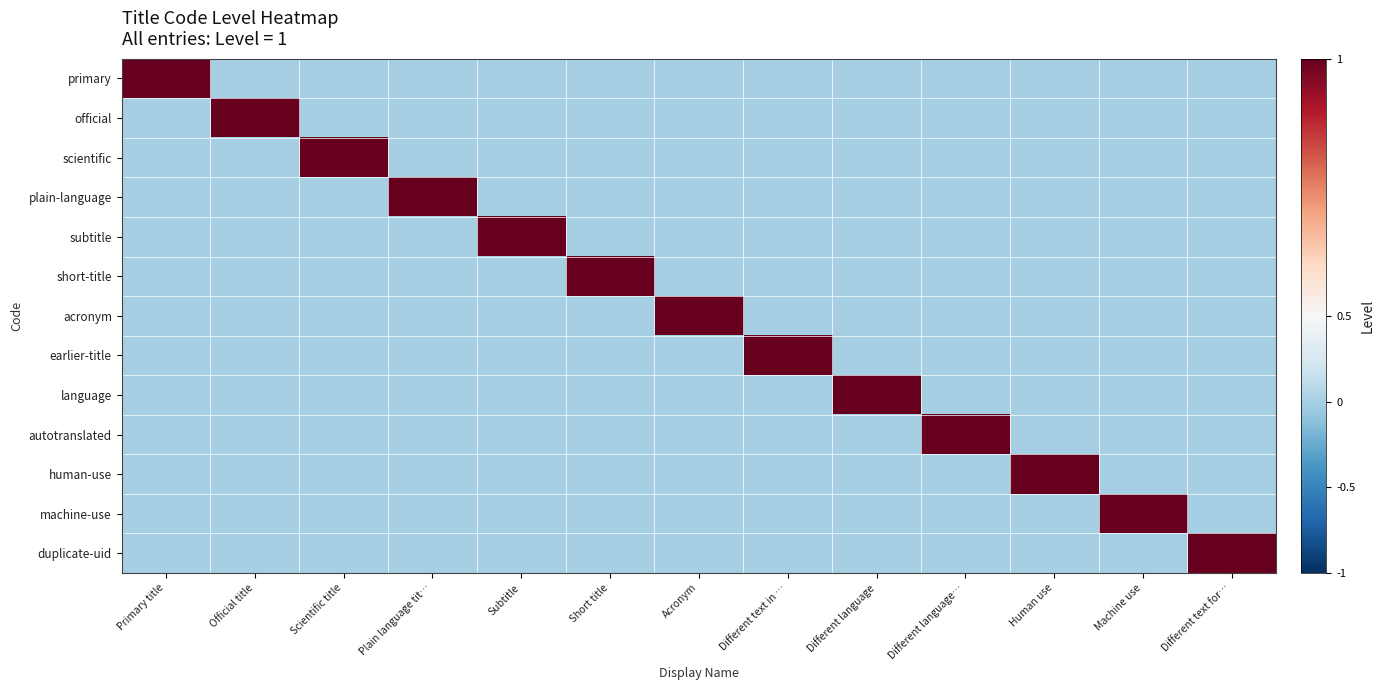

Which series has the largest range (max minus min)?

primary